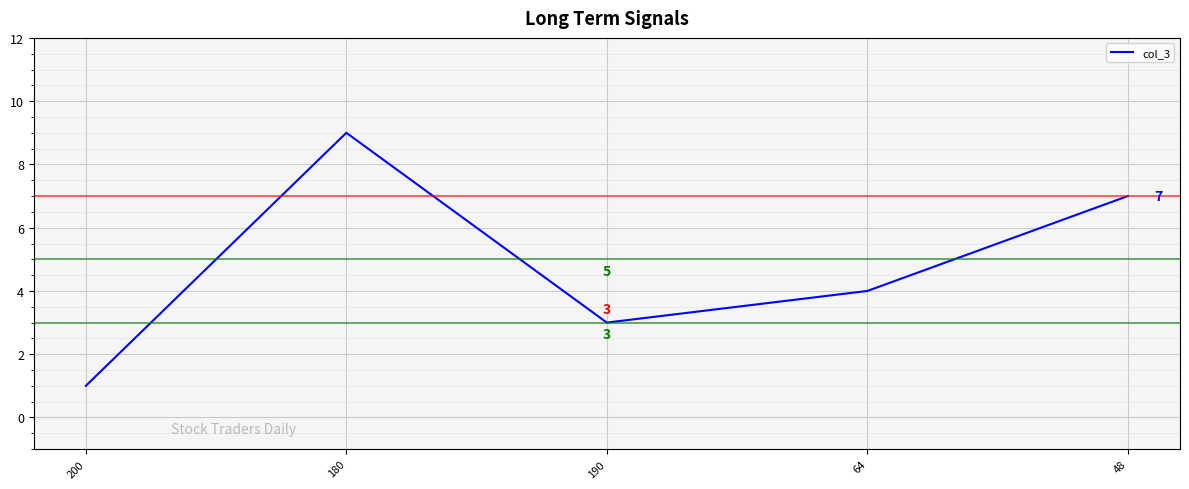

What is the ratio of the value at 190 to the value at 200?

3.0